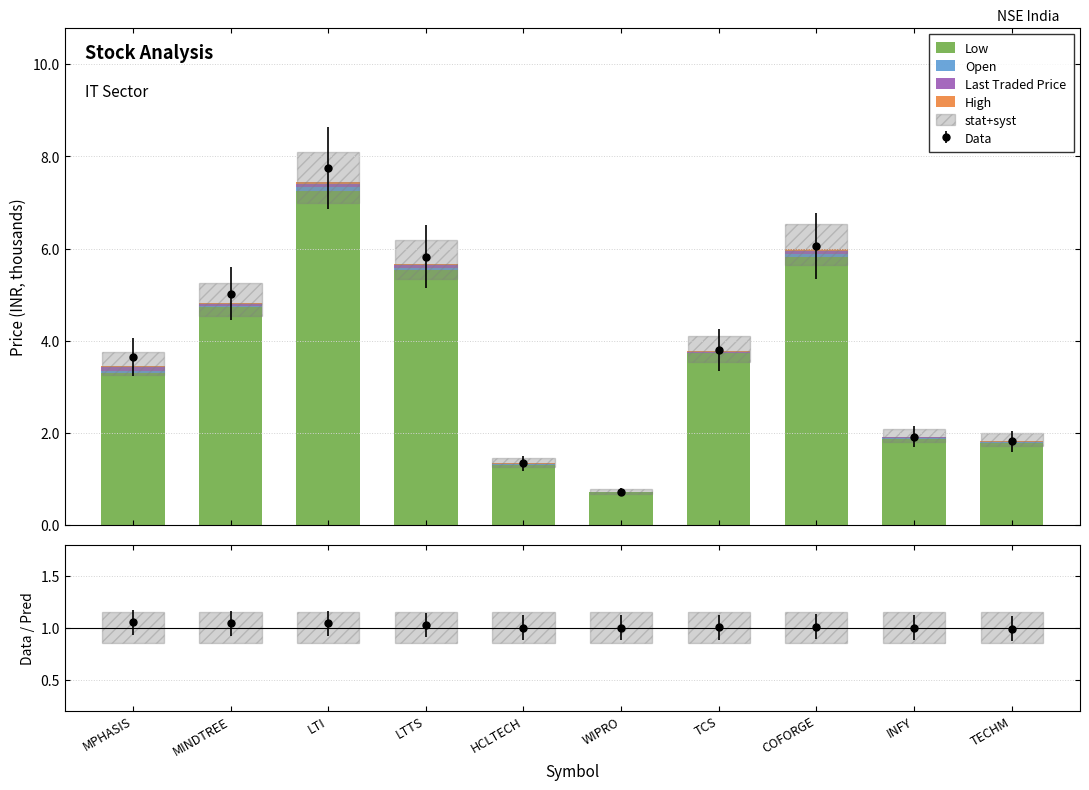

At which category does the chart reach its peak across all series?

LTI